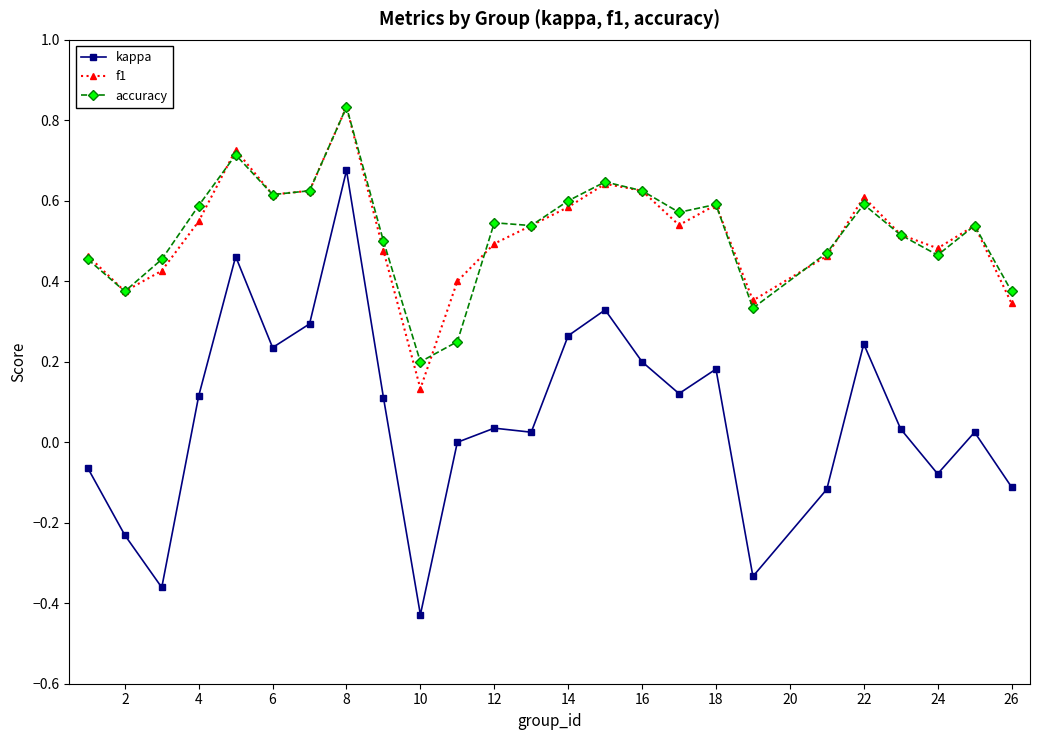

Does the chart have visible grid lines?

No